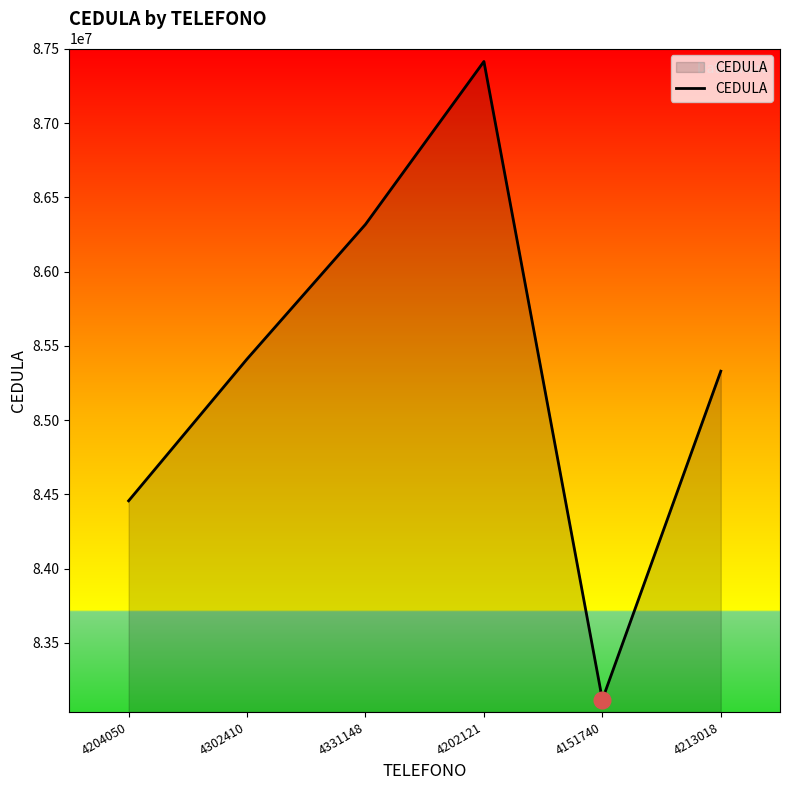

Rank the categories by value from highest to lowest.

4202121, 4331148, 4302410, 4213018, 4204050, 4151740